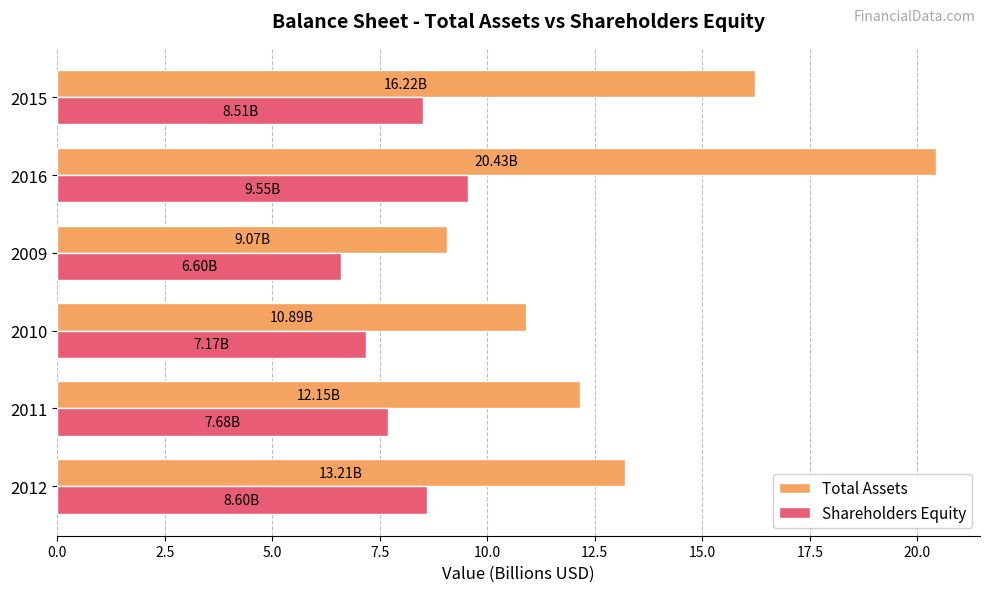

How many series are shown in this chart?

2